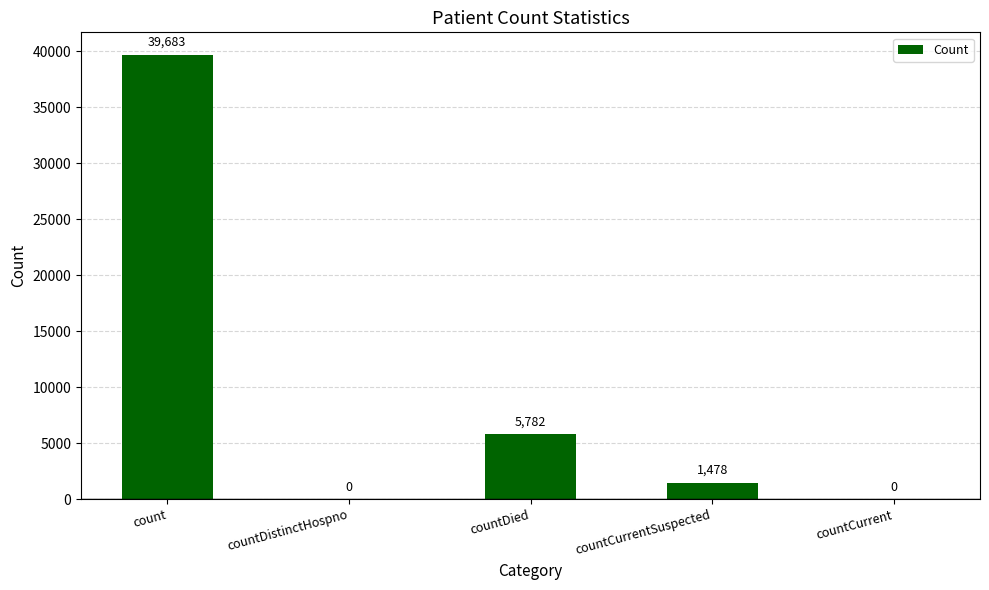

What is the sum of the values at countCurrent and countCurrentSuspected?

1478